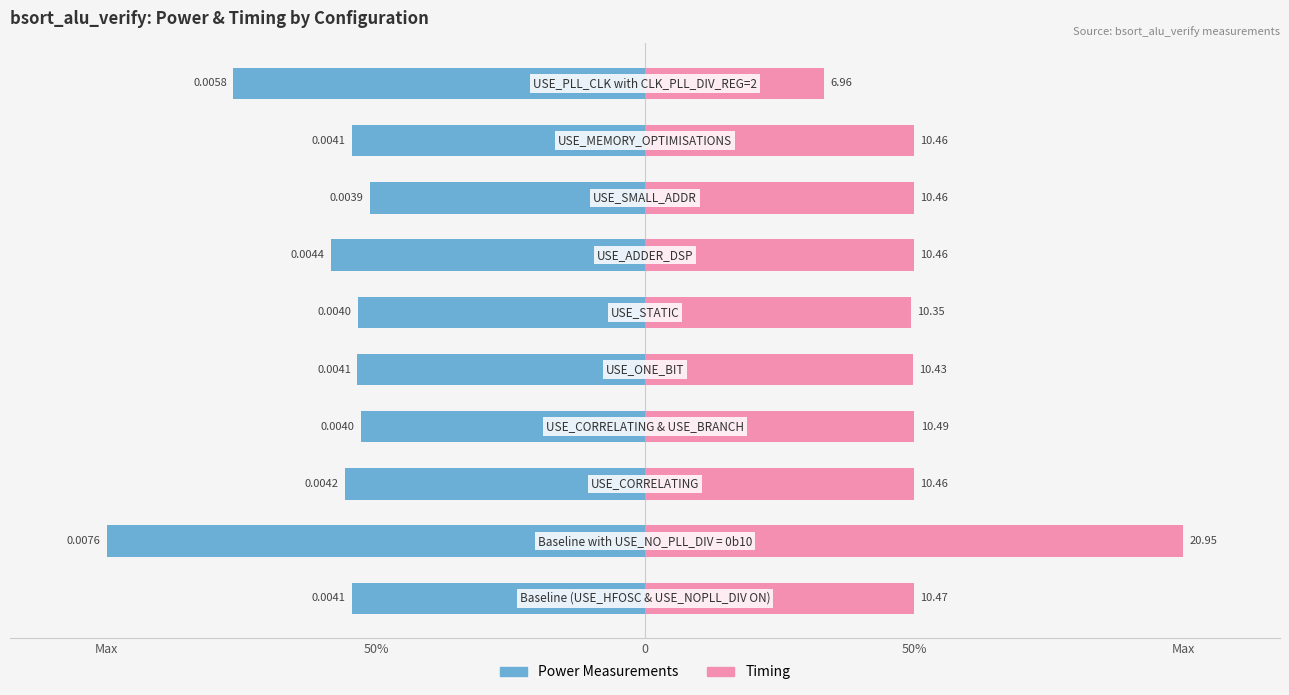

Rank the series at 50% from highest to lowest value.

Timing, Power Measurements